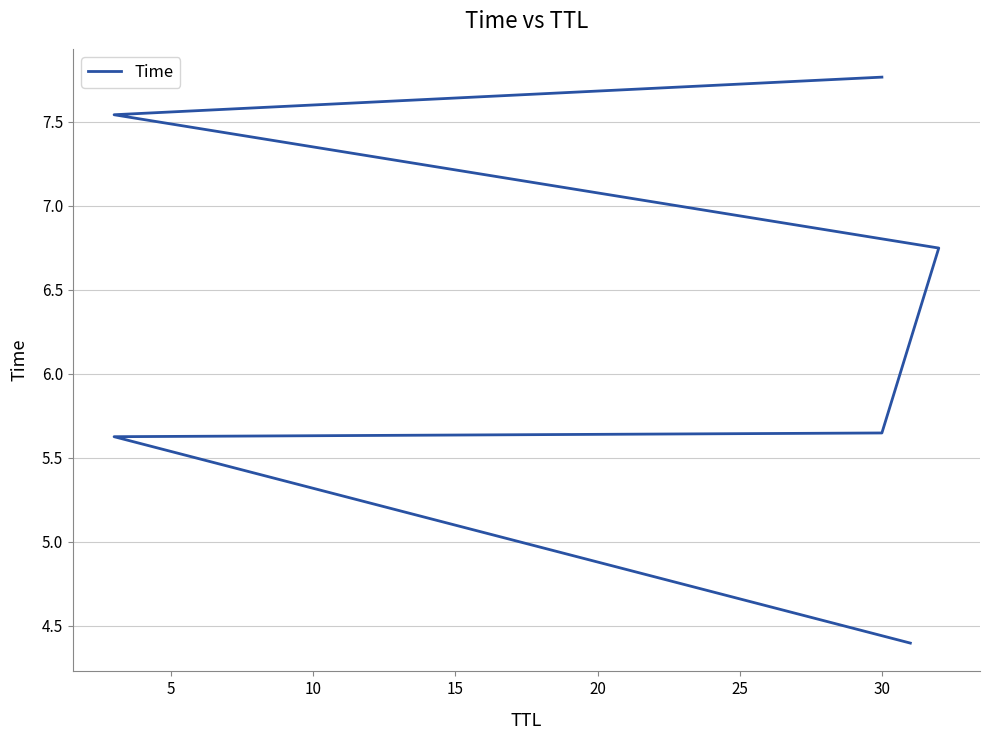

Is it true that the value at 0 is 7.4?

False